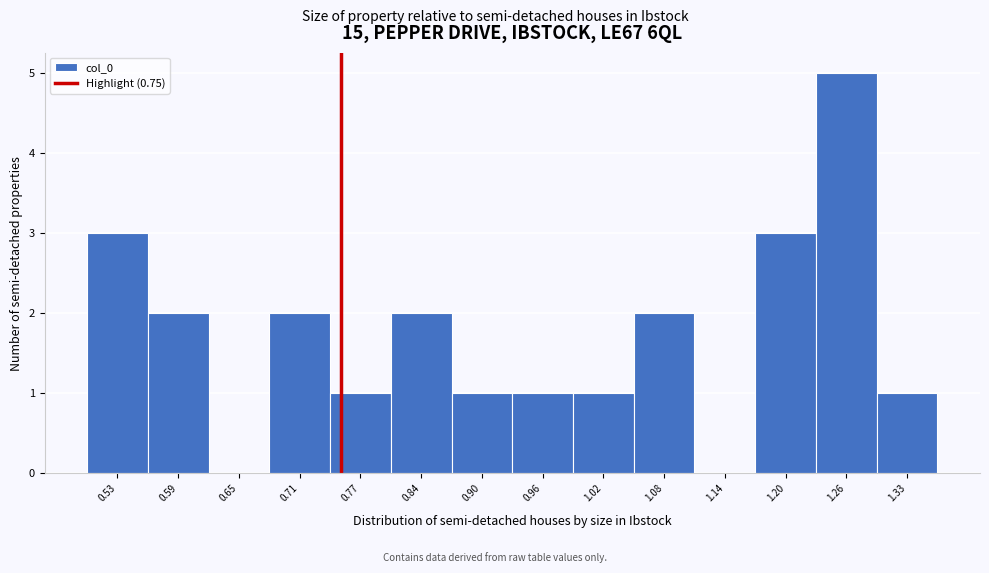

Reading left to right, list every bar in this chart as the range it spans on the x-axis followed by its height. Neither the bar edges nor the heights are printed on the chart, so give them approximately, as read against the axes.

0.50 to 0.56: 3
0.56 to 0.62: 2
0.62 to 0.68: 0
0.68 to 0.74: 2
0.74 to 0.80: 1
0.80 to 0.87: 2
0.87 to 0.93: 1
0.93 to 0.99: 1
0.99 to 1.05: 1
1.05 to 1.11: 2
1.11 to 1.17: 0
1.17 to 1.23: 3
1.23 to 1.29: 5
1.29 to 1.36: 1